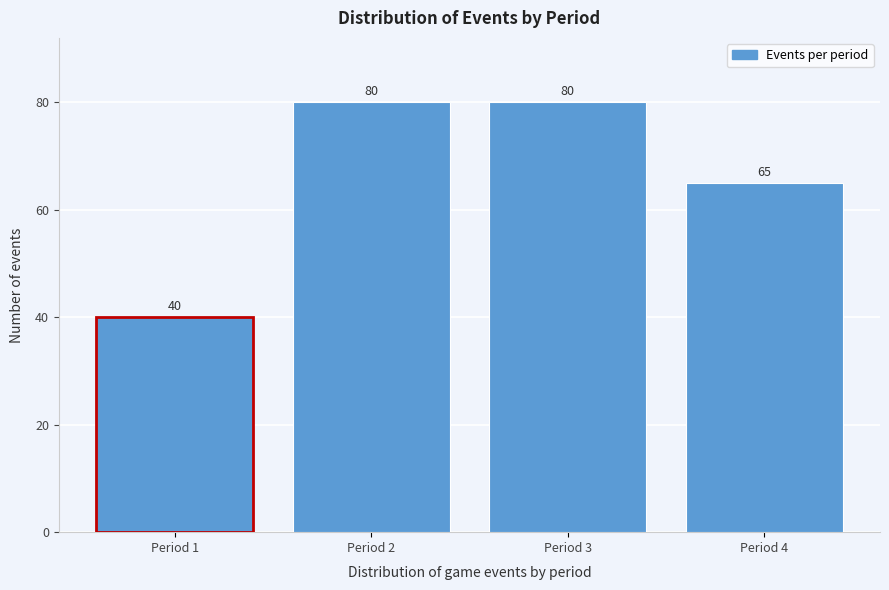

Reading left to right, transcribe all the data shown in this chart.

40	80	80	65